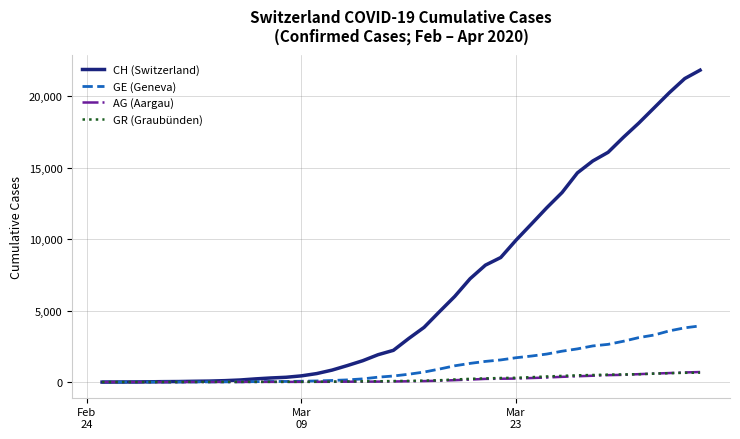

Which series has the widest spread of values?

CH (Switzerland)